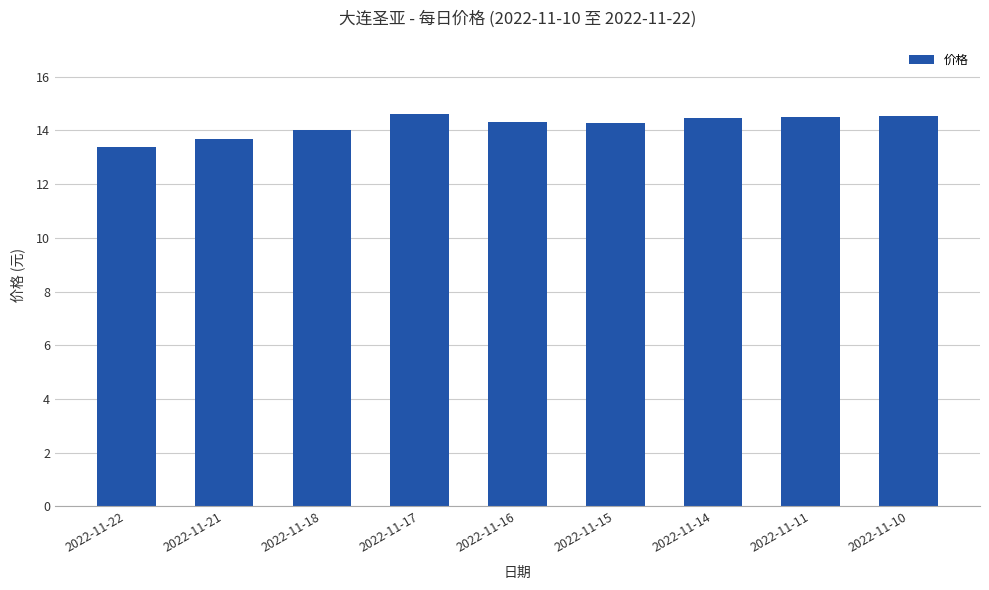

True or false: the data shows 4.4 at 2022-11-15.

False